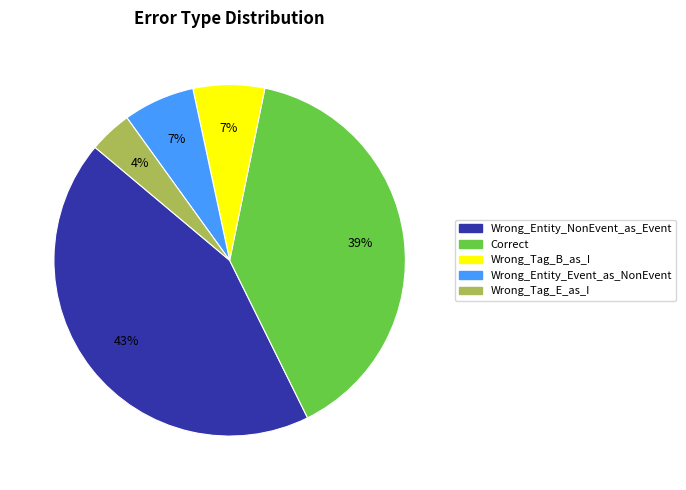

To the nearest percent, what is the average slice percentage?

20%